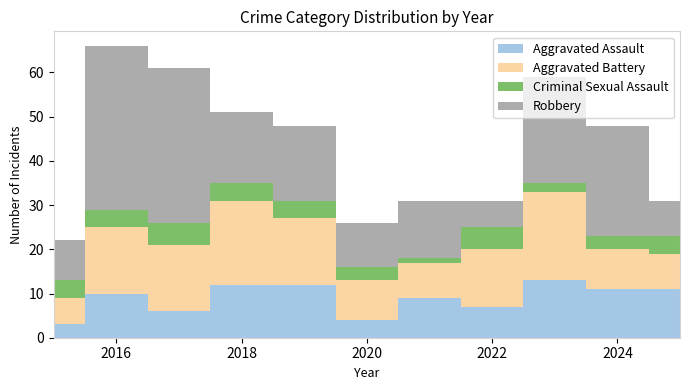

What is the sum of all Aggravated Assault values?

98